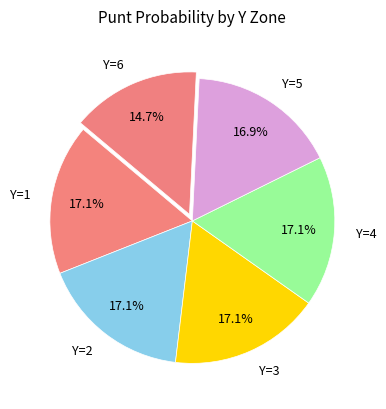

How many slices are in this pie chart?

6